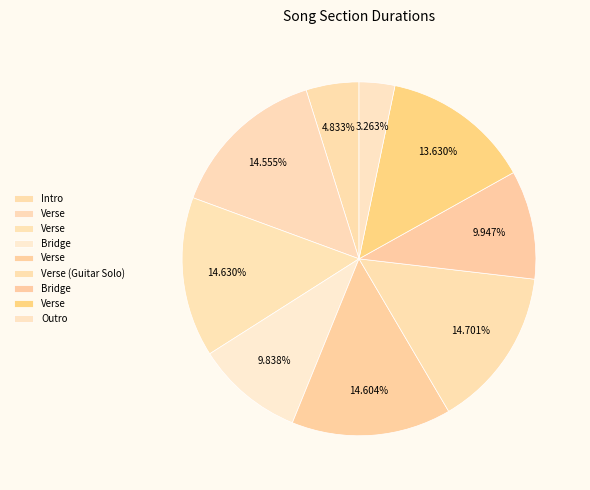

Count the number of slices in the pie.

9